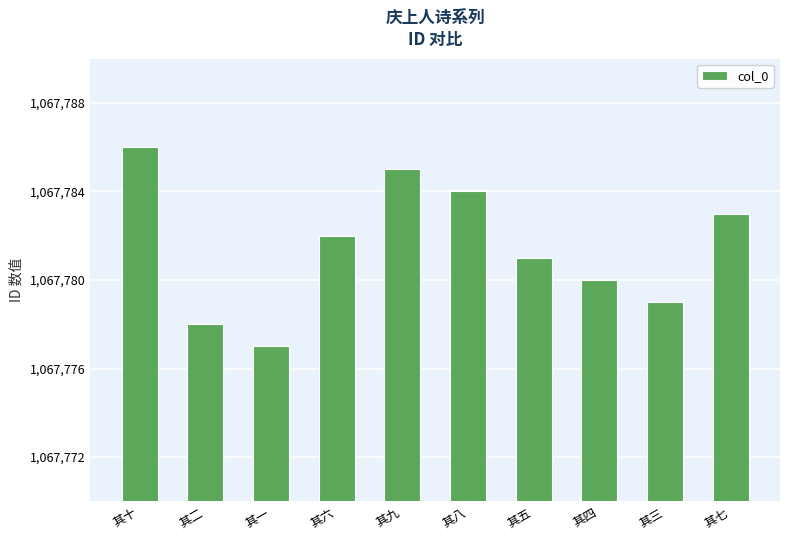

What is the change in value from 其十 to 其二?

-8